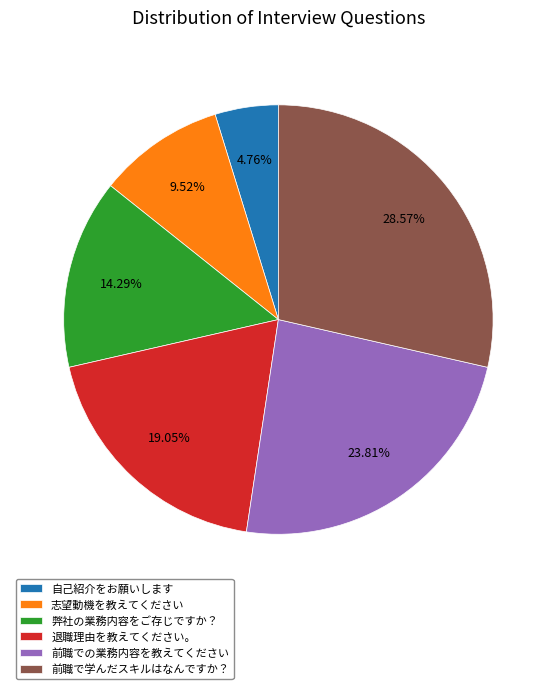

To the nearest percent, what percentage of the pie is 志望動機を教えてください?

10%